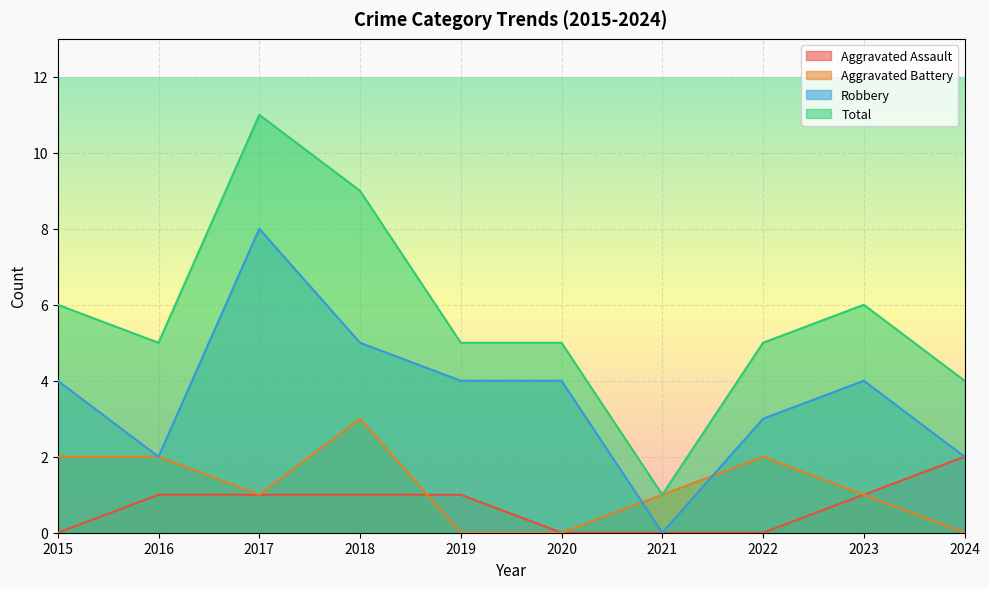

What is the greatest value displayed?

11